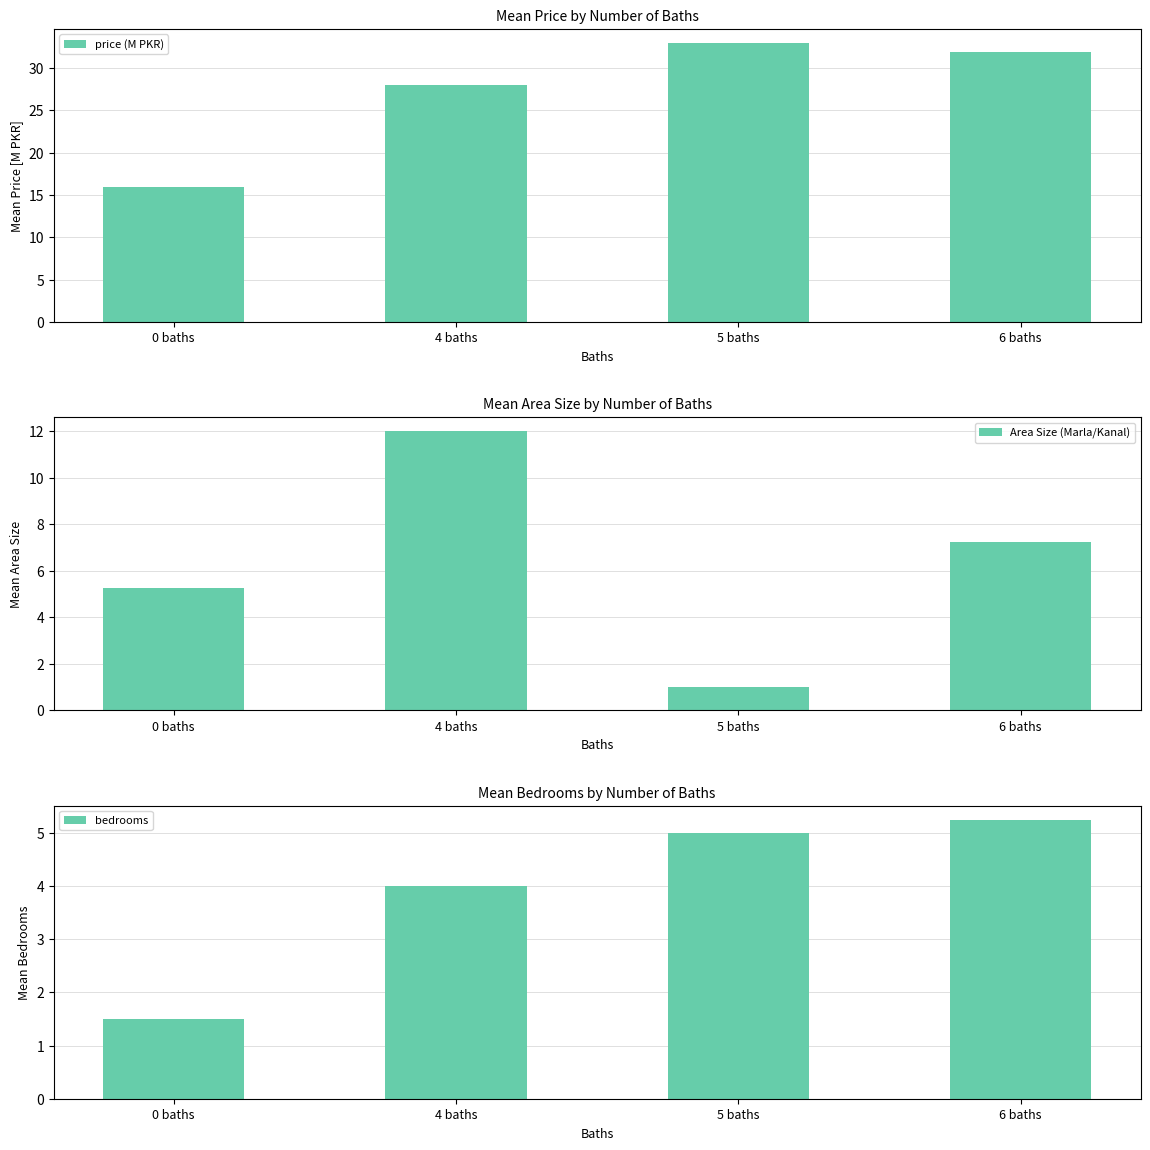

At which label does price (M PKR) first exceed 31?

5 baths